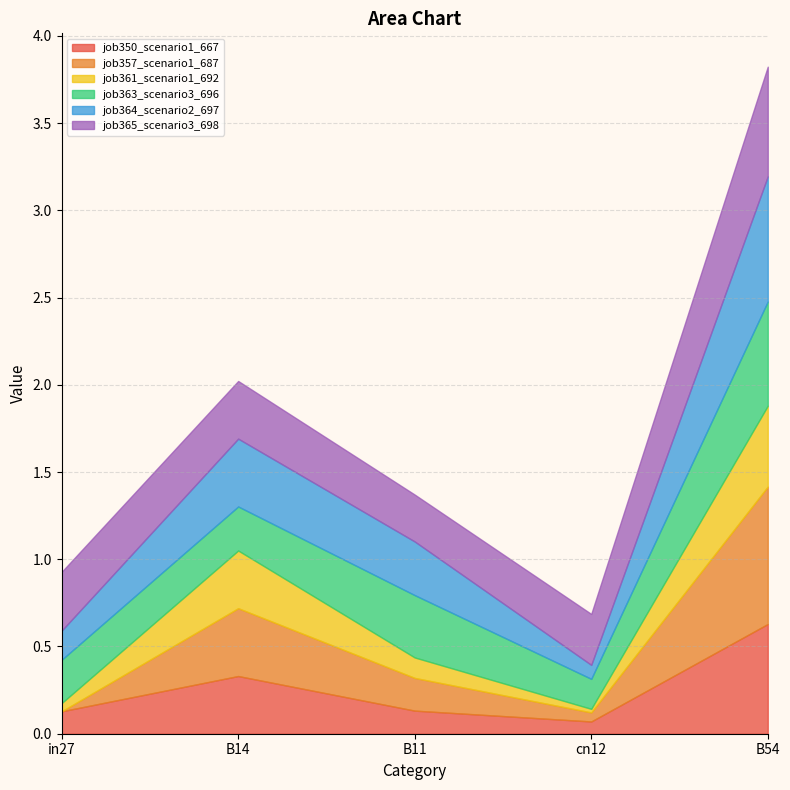

Reading left to right, what are all the values shown in this chart?

job350_scenario1_667: 0.1	0.3	0.1	0.1	0.6
job357_scenario1_687: 0.0	0.4	0.2	0.1	0.8
job361_scenario1_692: 0.0	0.3	0.1	0.0	0.5
job363_scenario3_696: 0.2	0.3	0.4	0.2	0.6
job364_scenario2_697: 0.2	0.4	0.3	0.1	0.7
job365_scenario3_698: 0.3	0.3	0.3	0.3	0.6